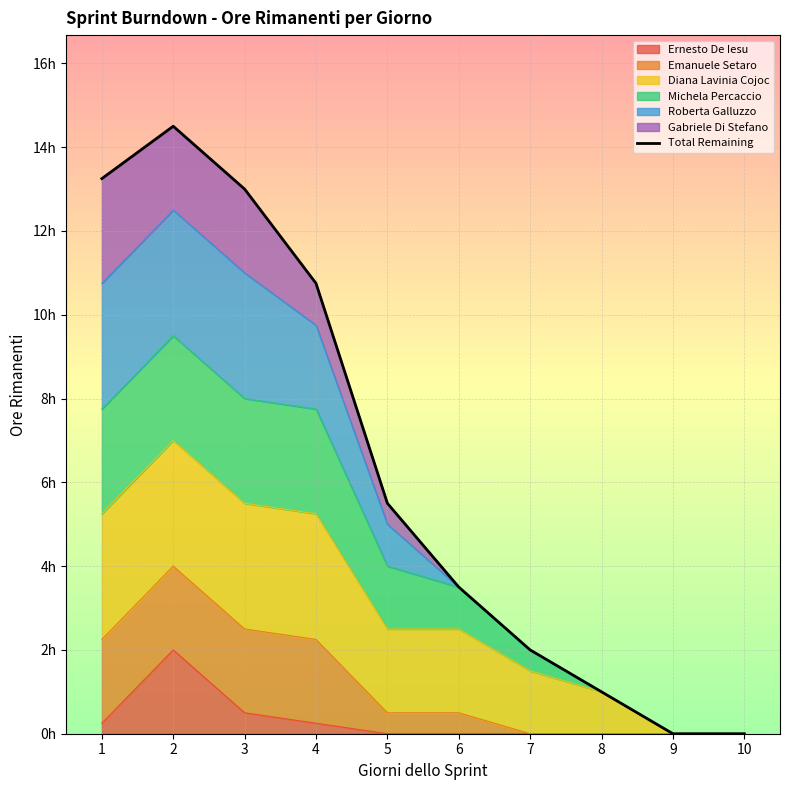

Reading left to right, what are all the values shown in this chart?

13.2	14.5	13.0	10.8	5.5	3.5	2.0	1.0	0.0	0.0